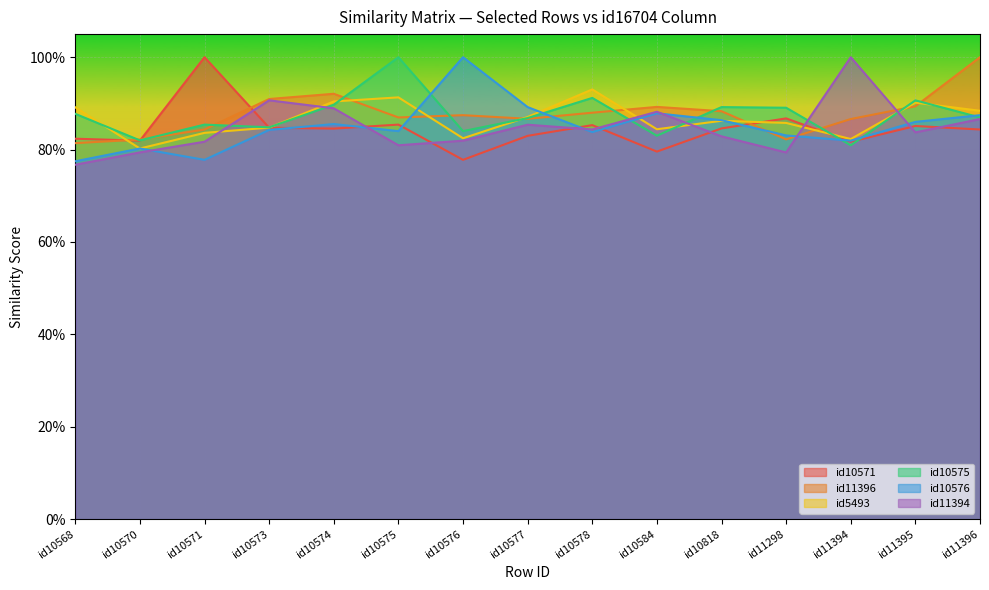

Which series has the largest range (max minus min)?

id11394